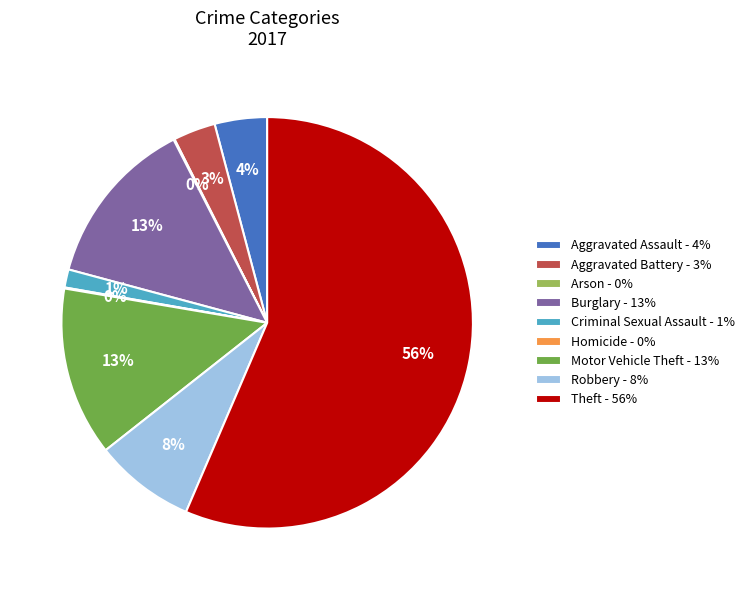

The Aggravated Battery - 3% slice represents 3% of the pie. True or false?

True